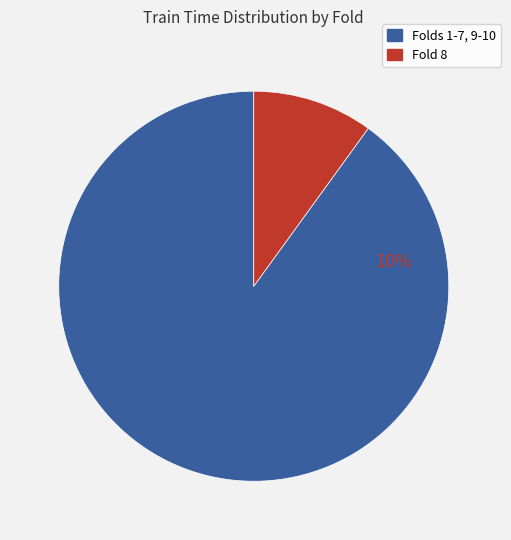

Is it true that 10 is 3% of the pie?

False